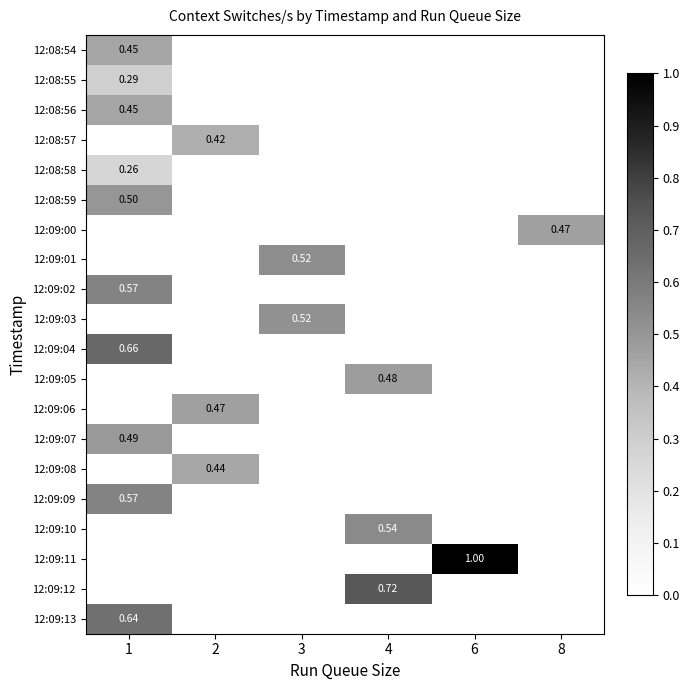

True or false: 12:09:07 has a value of -0.3 at 4.

False